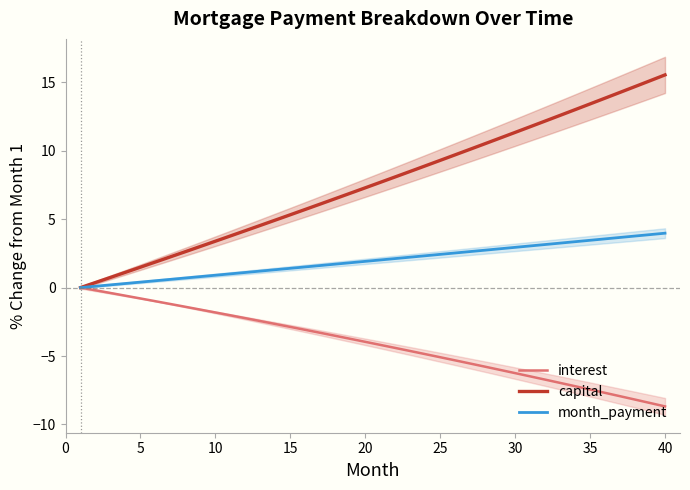

How many distinct data groups are displayed?

3